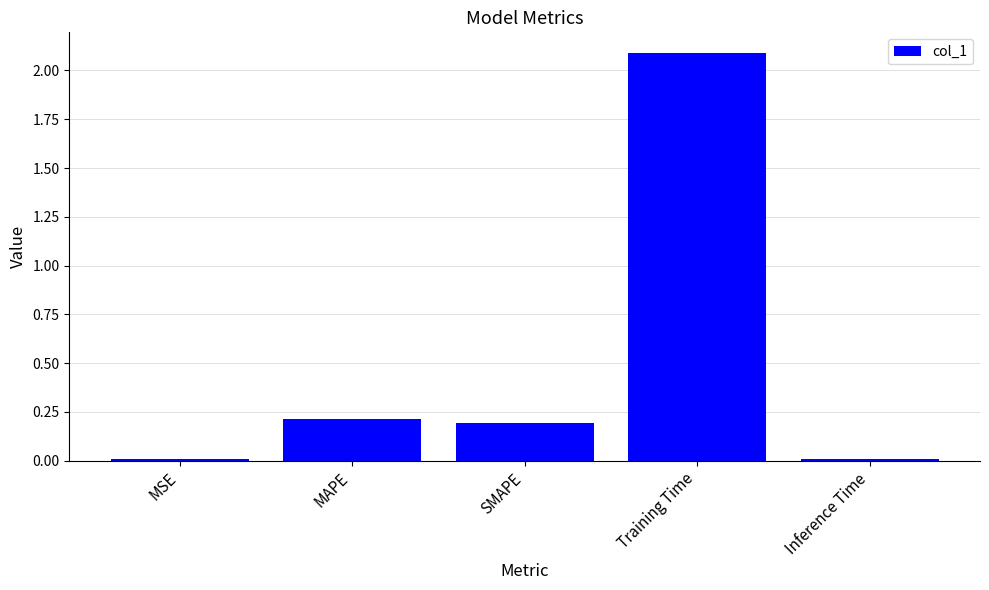

What is the change in value from SMAPE to Training Time?

+1.9